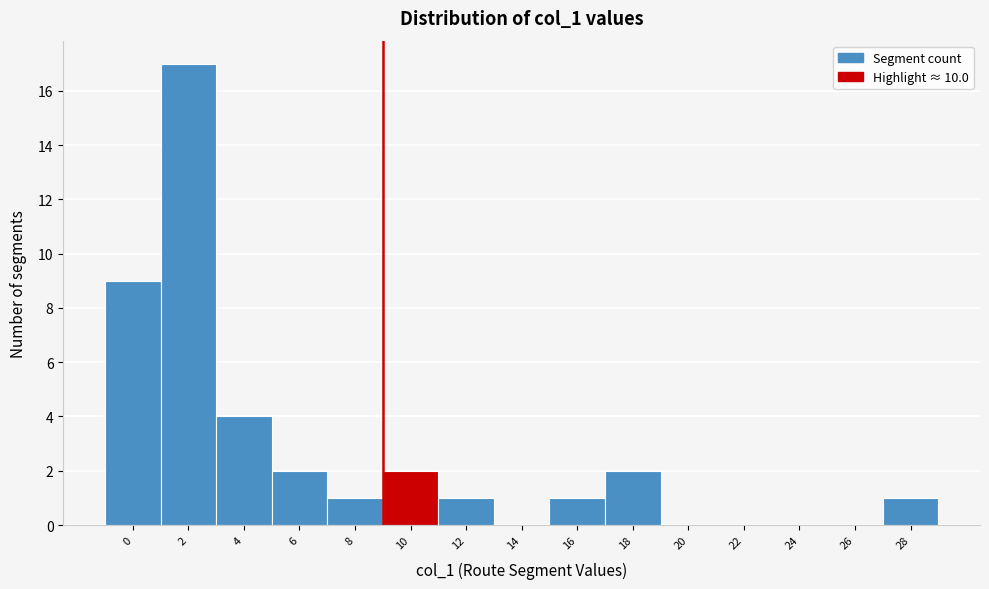

Reading left to right, list all the values displayed in this chart.

0=9	2=17	4=4	6=2	8=1	10=2	12=1	14=0	16=1	18=2	20=0	22=0	24=0	26=0	28=1